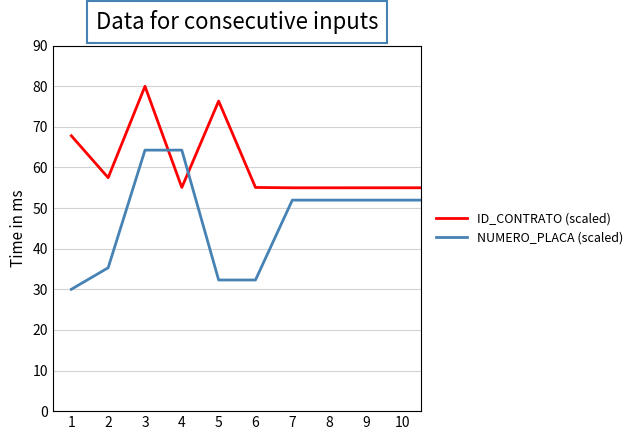

True or false: NUMERO_PLACA (scaled) and ID_CONTRATO (scaled) intersect in this chart.

True